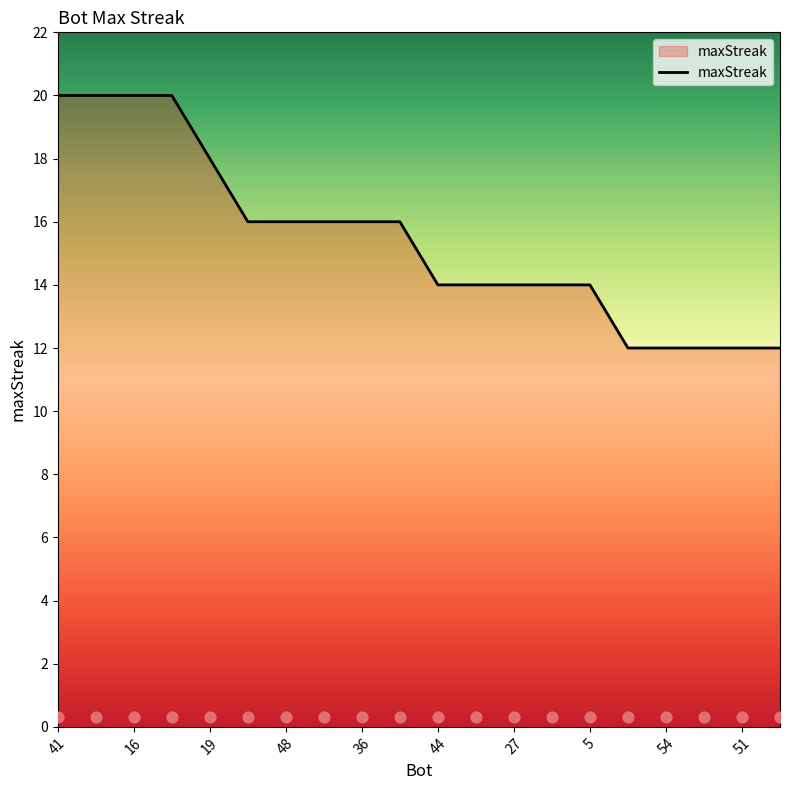

Which has a higher value, 41 or 54?

41